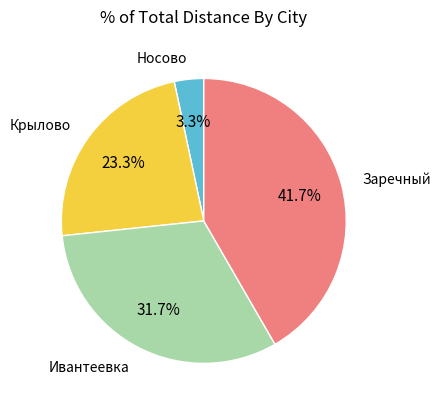

Is there a majority slice in this chart?

No